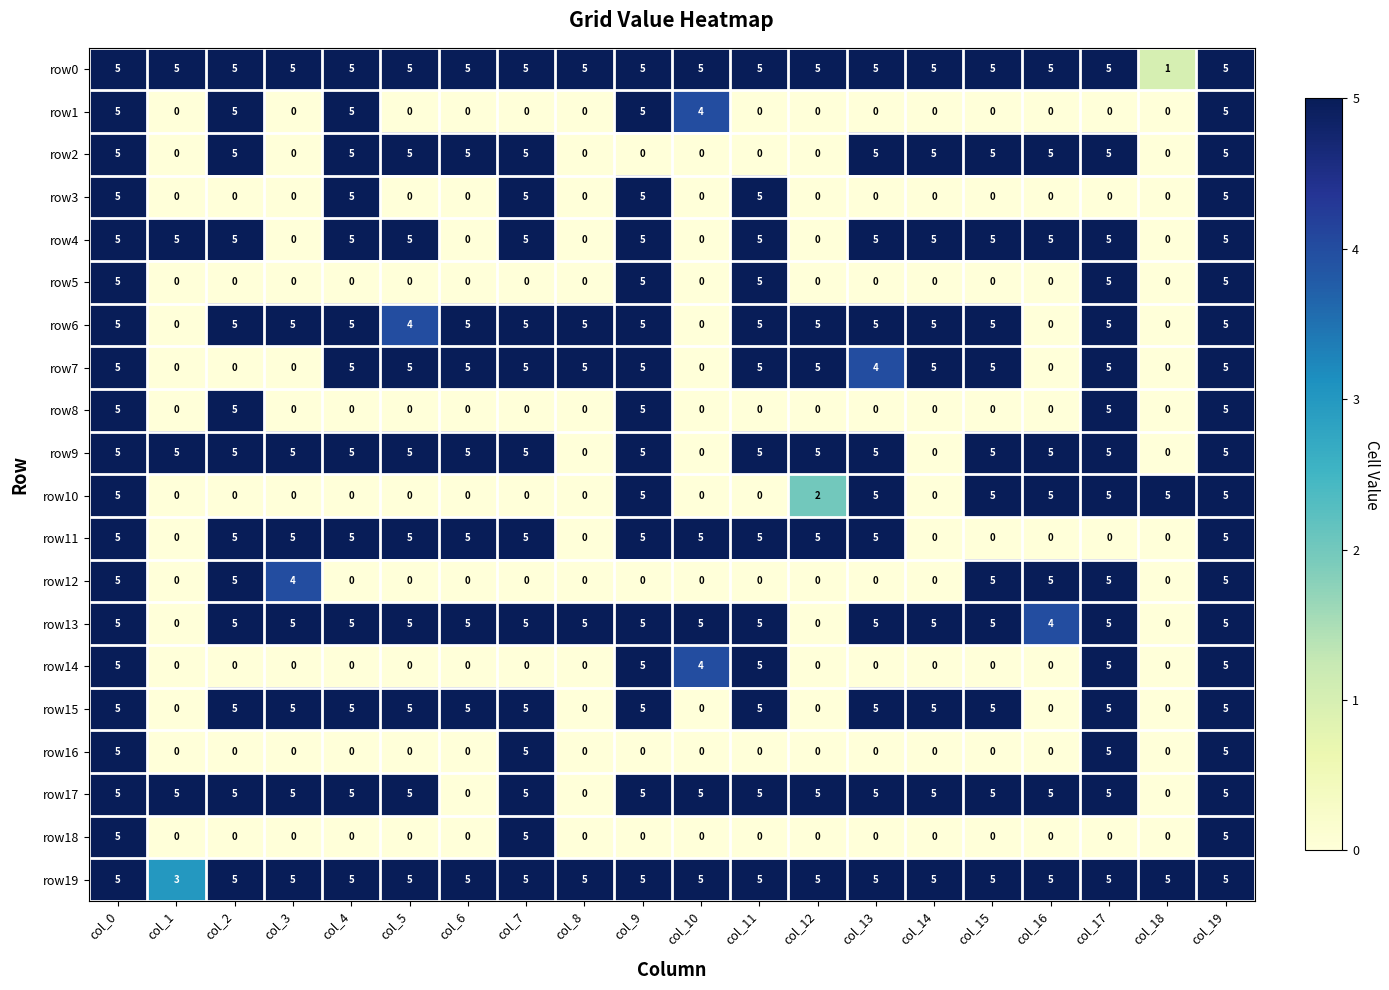

How many values in the row14 series exceed 0?

6